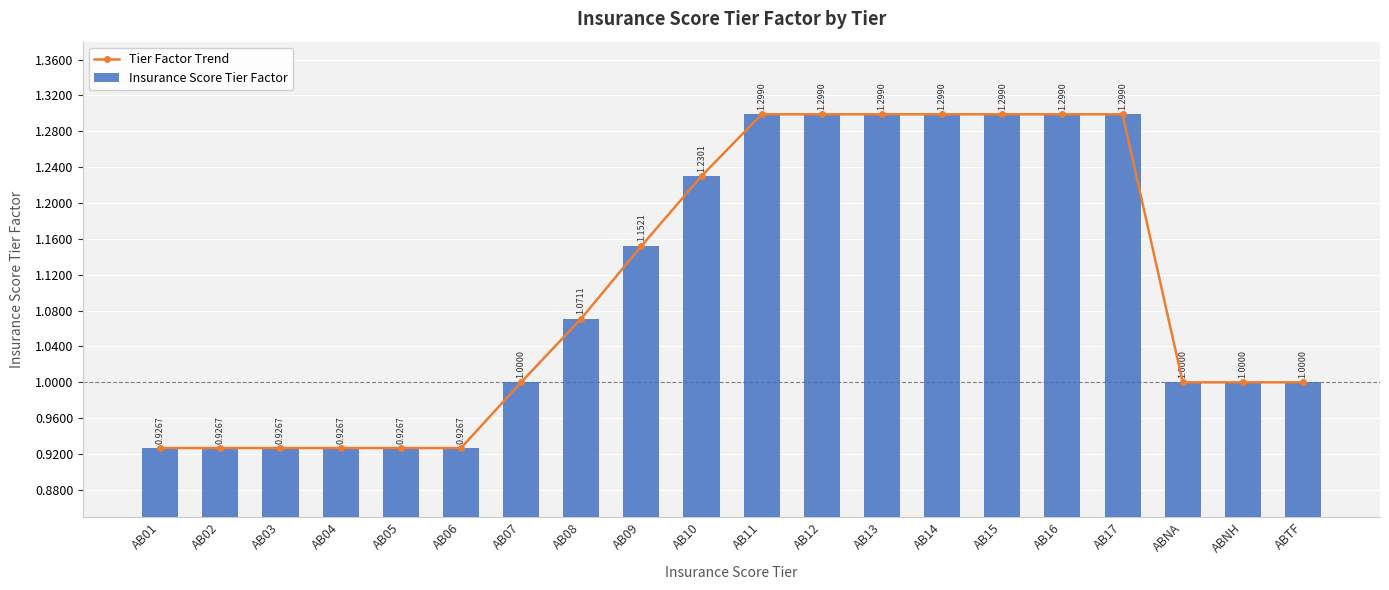

What is the label of the 2nd bar from the left?

AB02